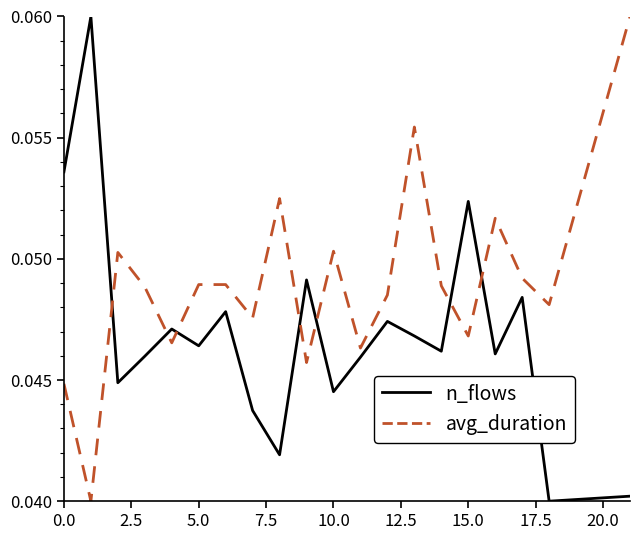

Which series has the largest total across all categories?

avg_duration